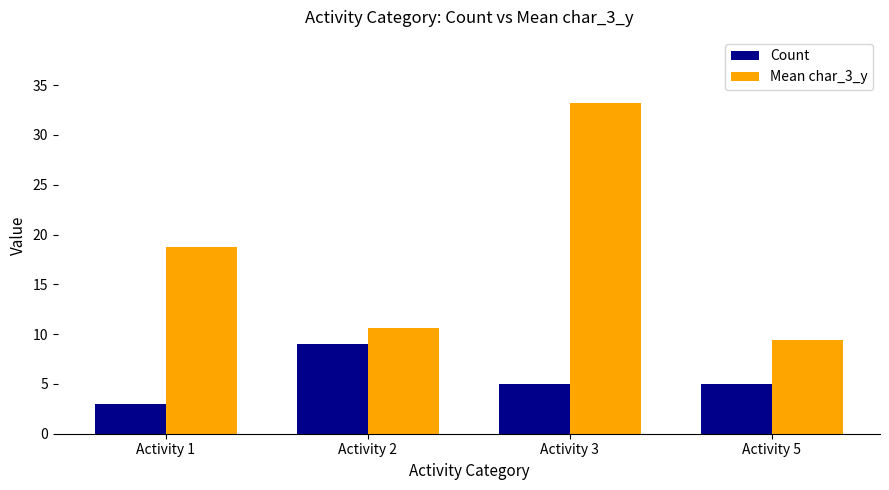

Rank the series at Activity 3 from lowest to highest value.

Count, Mean char_3_y